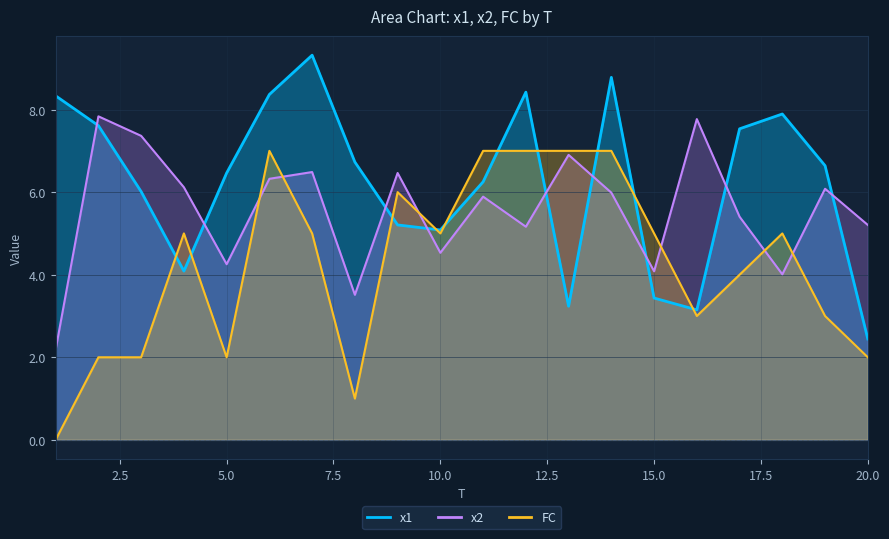

Which category has the lowest value across all series?

1